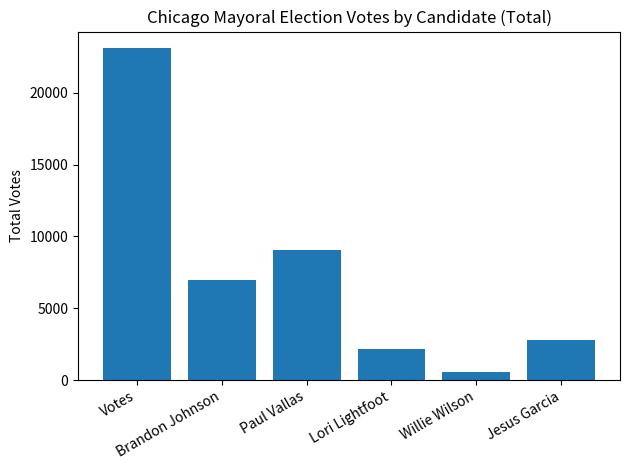

Where does the data first go above 6982?

Votes